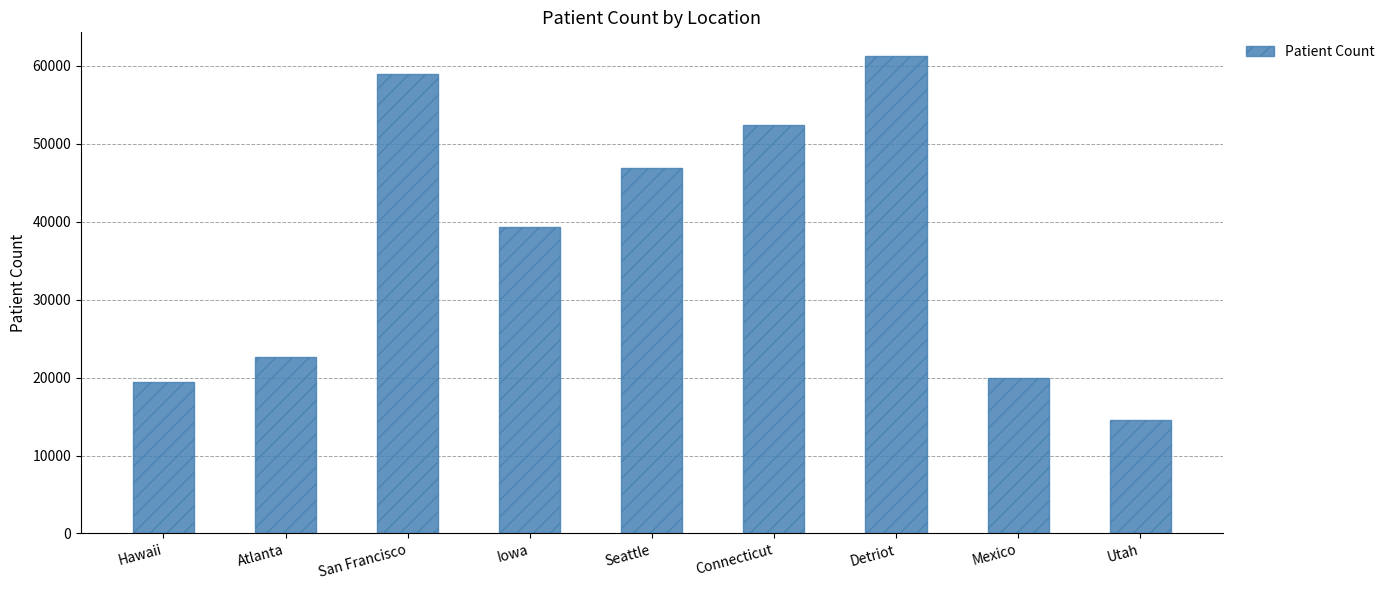

How many data points are less than 39355?

4